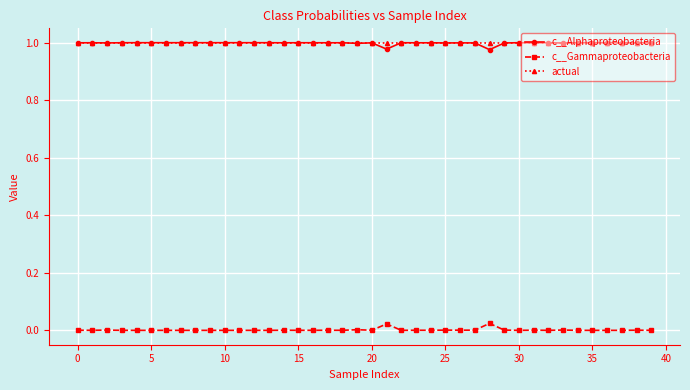

True or false: c__Gammaproteobacteria and actual intersect in this chart.

False